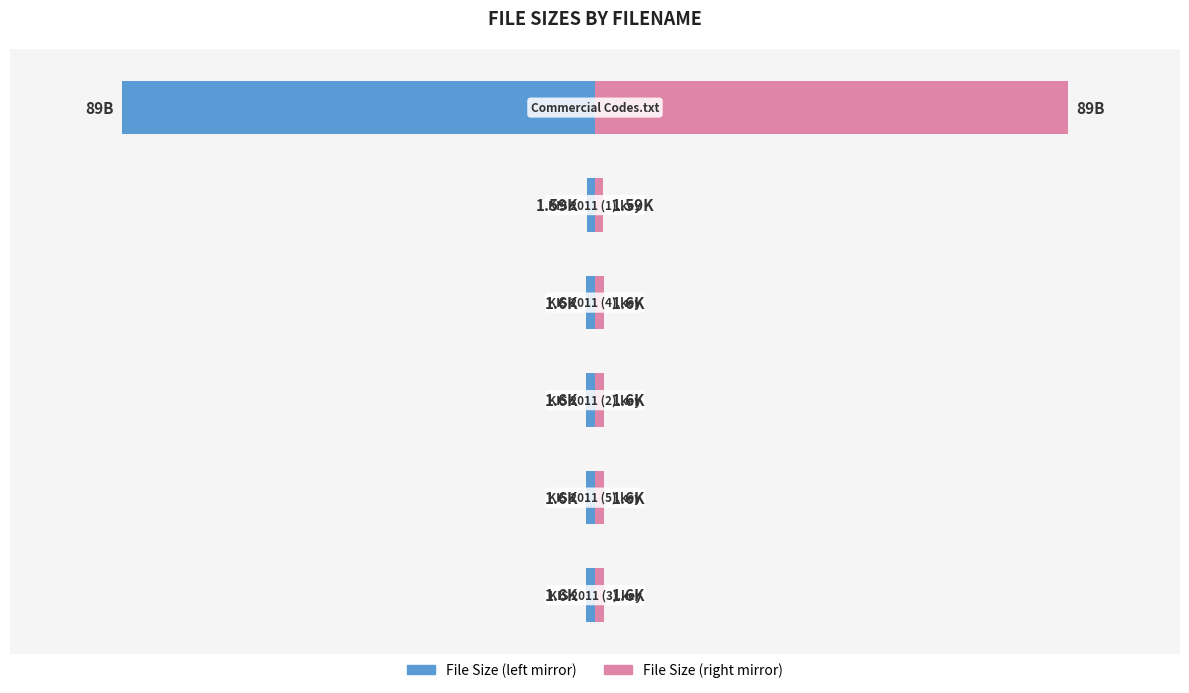

Rank the series at 1 from lowest to highest value.

File Size (left), File Size (right)